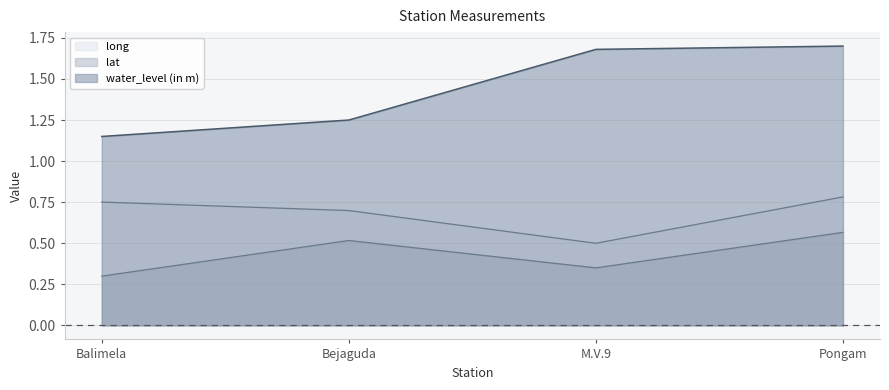

Which series has the widest spread of values?

water_level (in m)